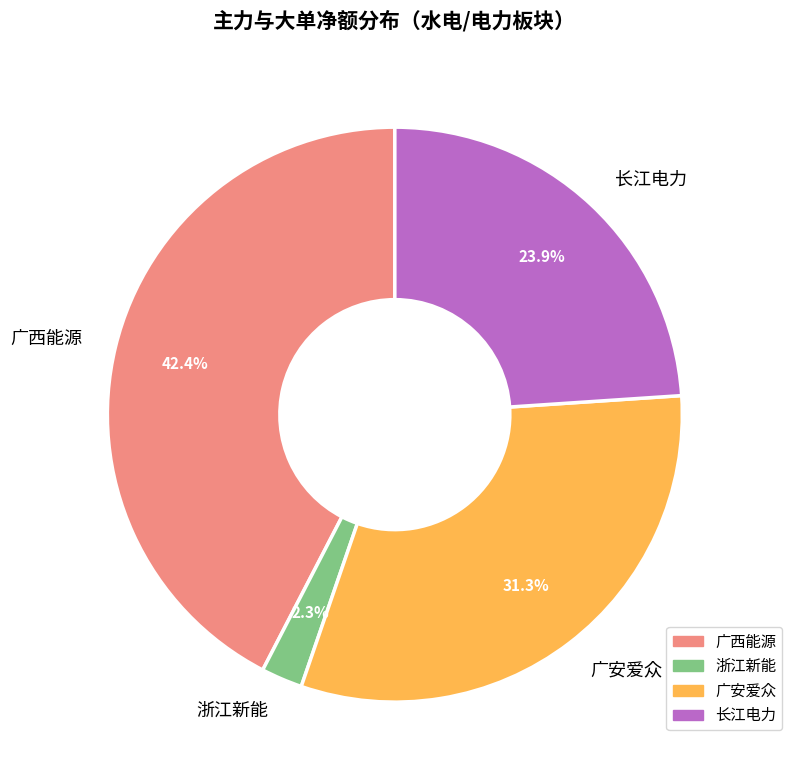

What percentage is the 长江电力 slice, to the nearest percent?

24%